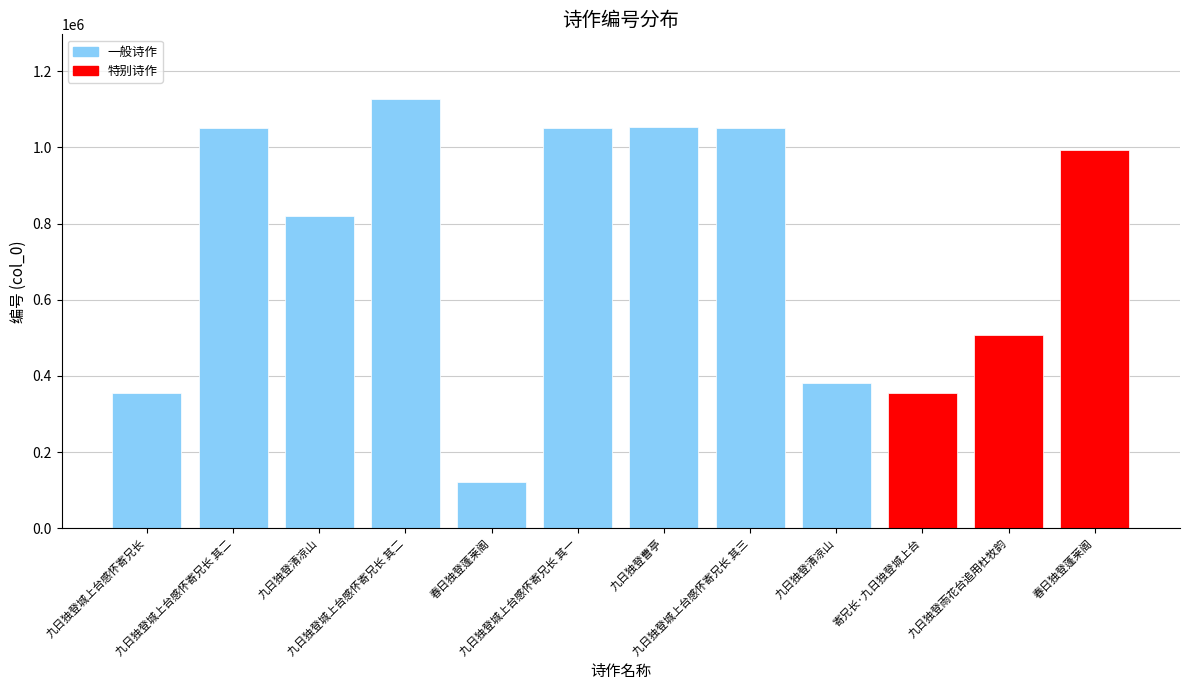

What is the greatest value displayed?

1127516